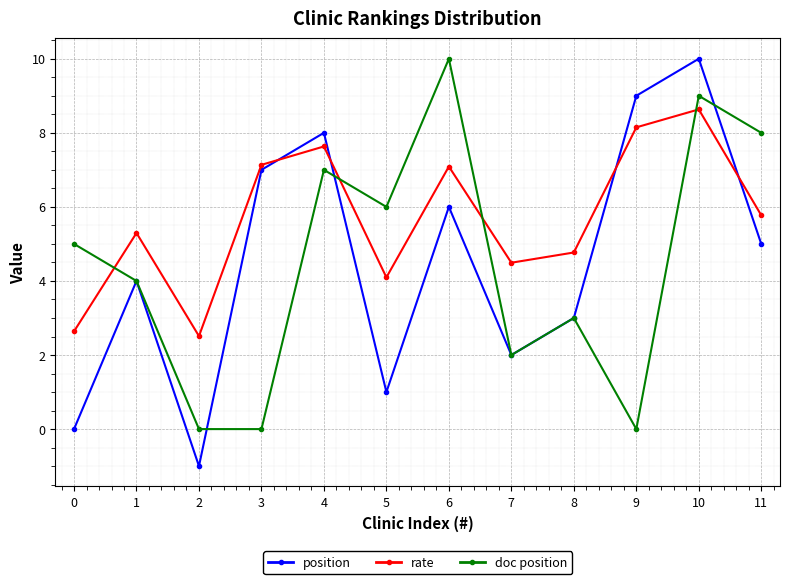

True or false: doc position has a value of 0.0 at 2.

True